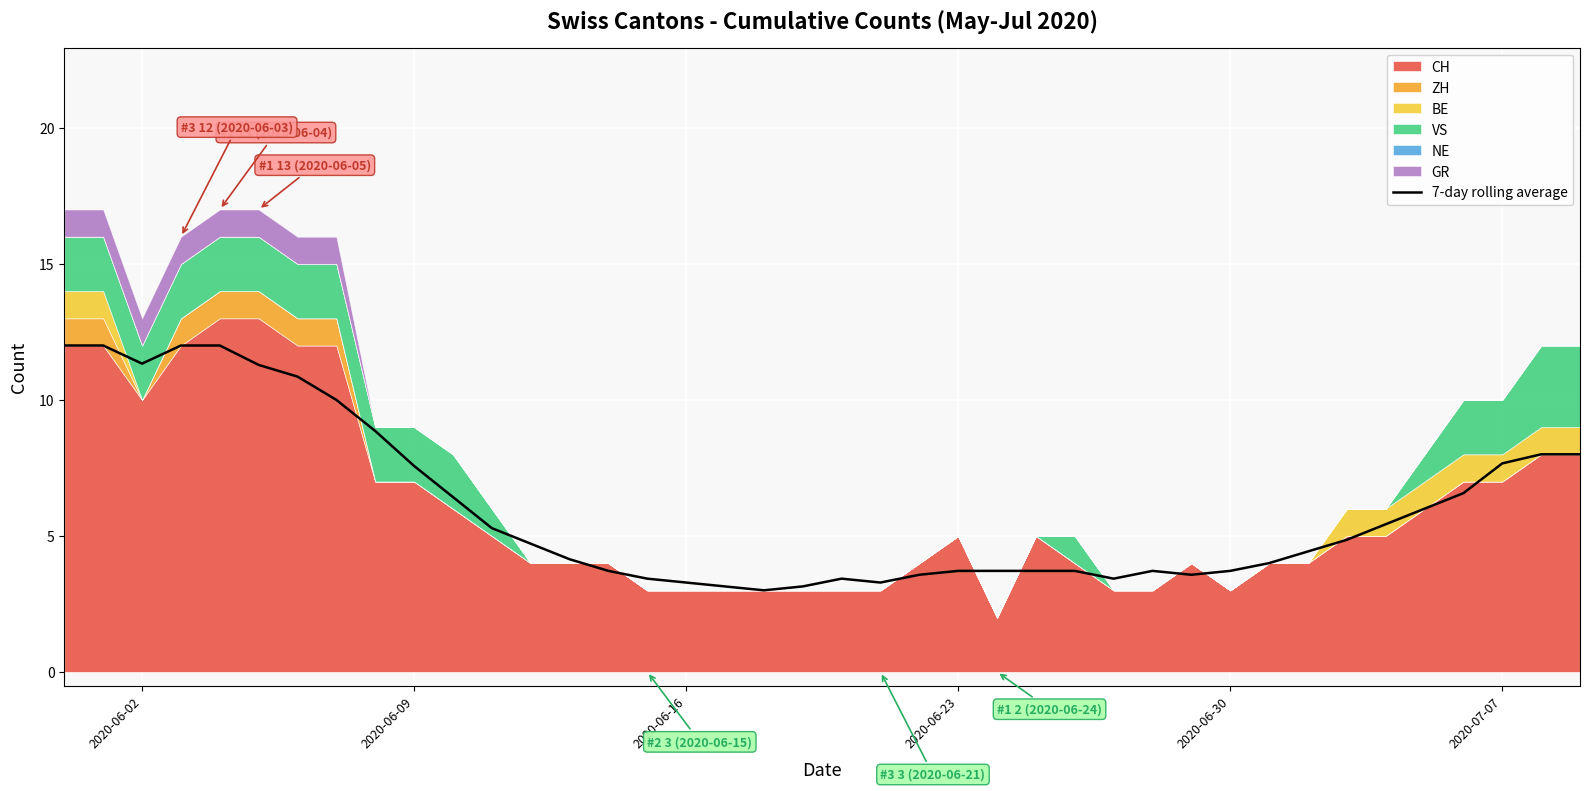

What is the smallest value displayed?

3.0